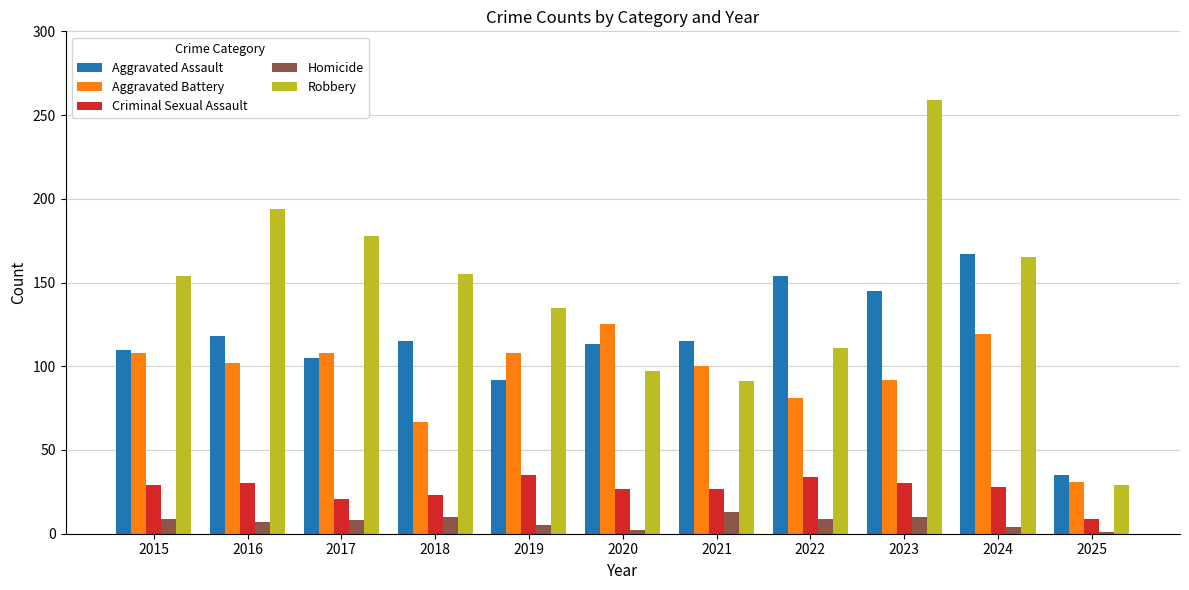

Which series changed the most between 2020 and 2023?

Robbery